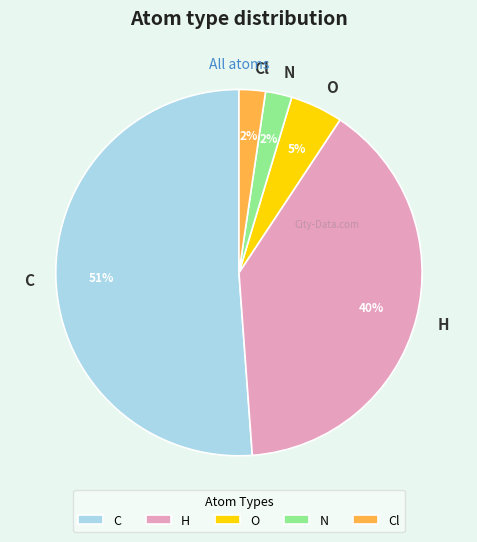

The O slice represents 5% of the pie. True or false?

True